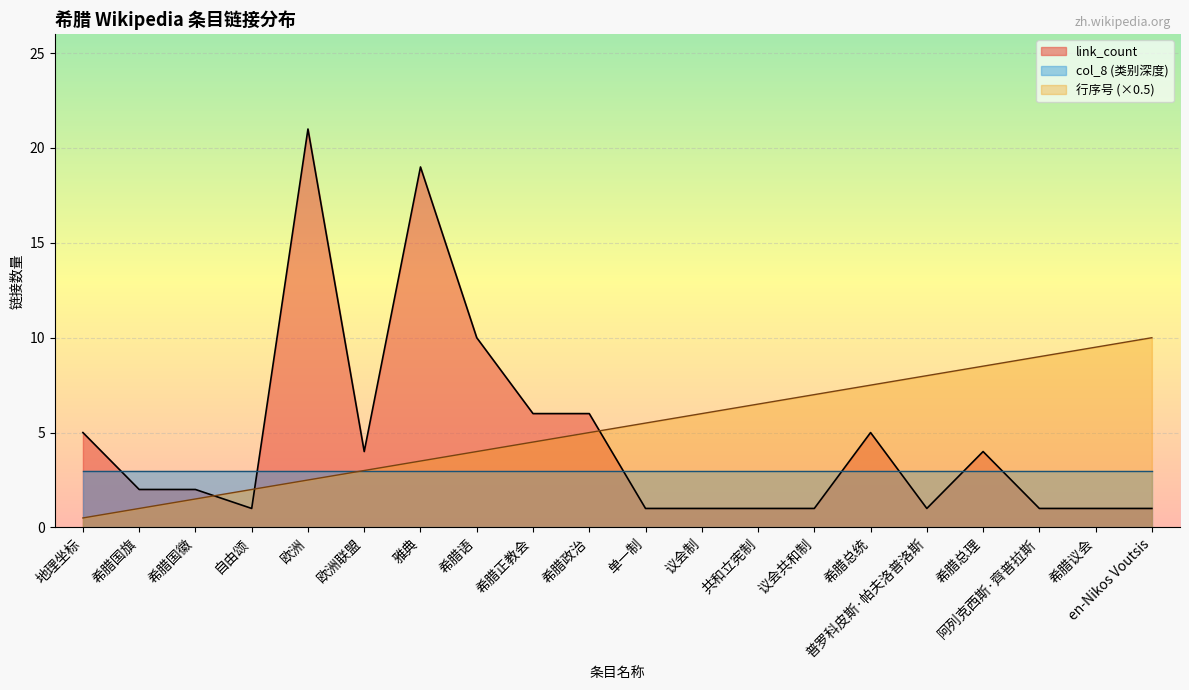

What is the value of the link_count_line point at the 13th from the left?

1.0